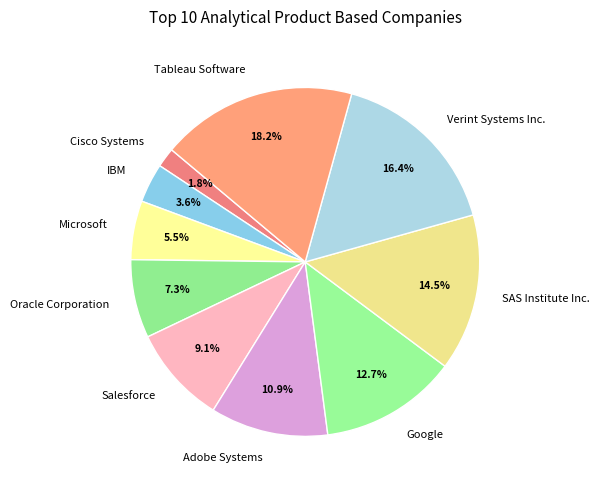

The SAS Institute Inc. slice represents 21% of the pie. True or false?

False